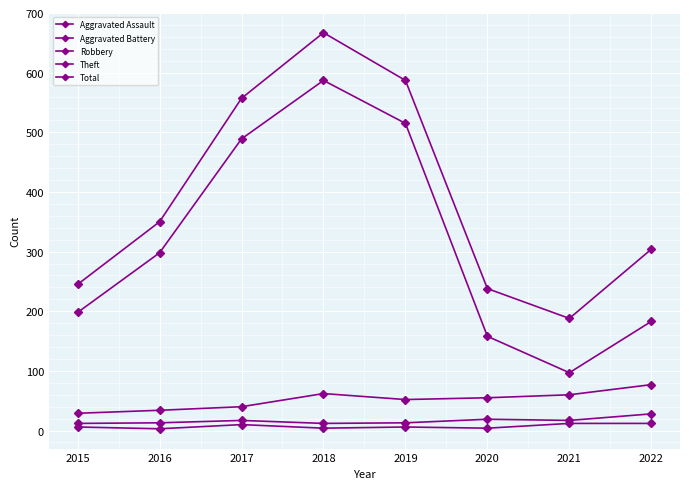

Does the chart display data point markers on the line(s)?

Yes